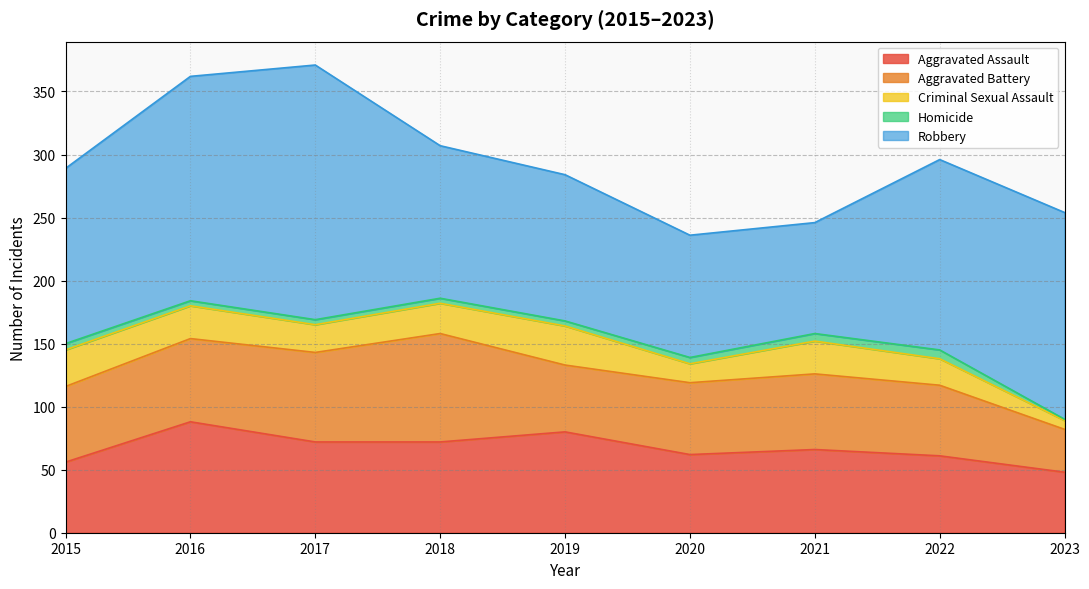

Which has a higher value, 2017 or 2022?

2017